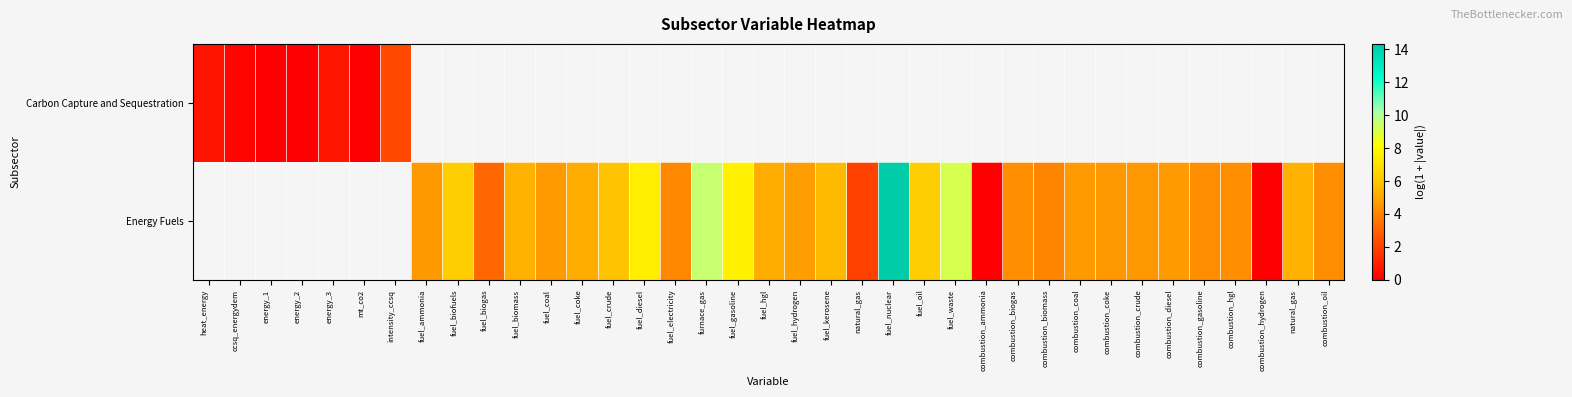

What is the difference between the maximum and minimum values in the row_0 series?

2.2